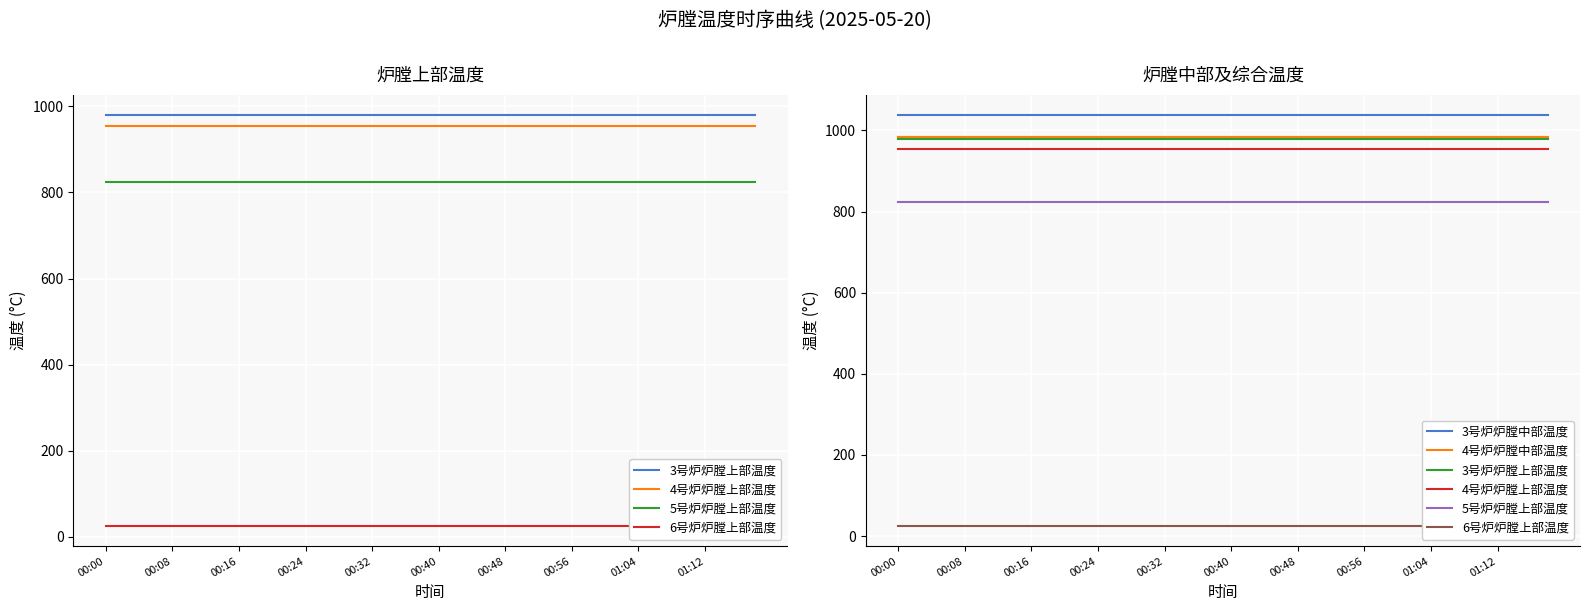

Read the 3号炉炉膛中部温度 value at 00:40.

1037.2